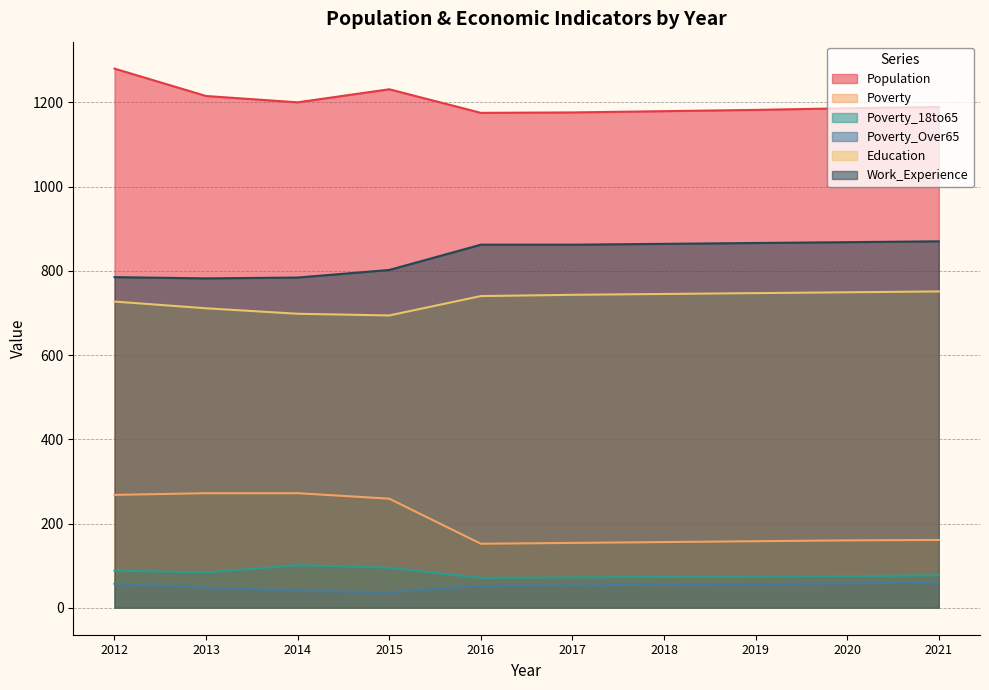

True or false: Poverty and Poverty_Over65 cross at least once.

False